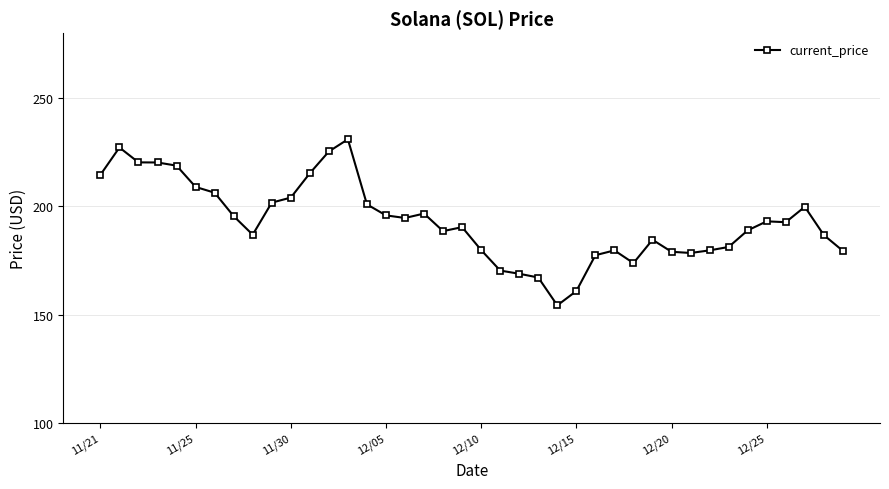

What is the maximum value shown in the chart?

231.0